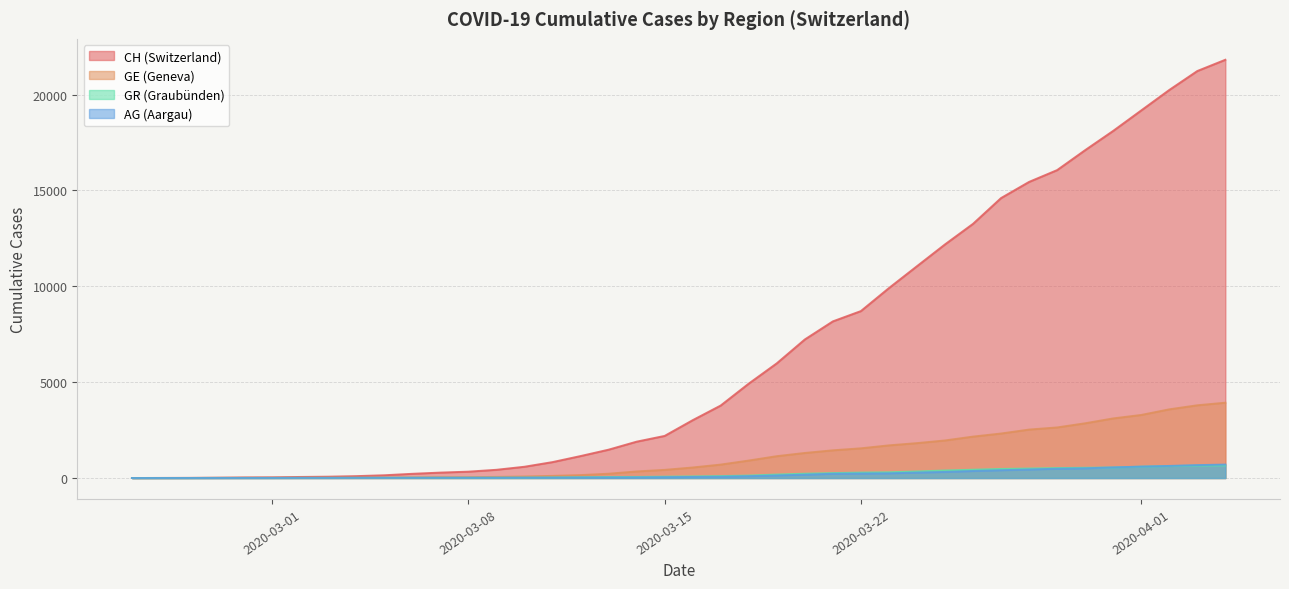

What is the sum of the CH values at 2020-03-04 and 2020-02-25?

99